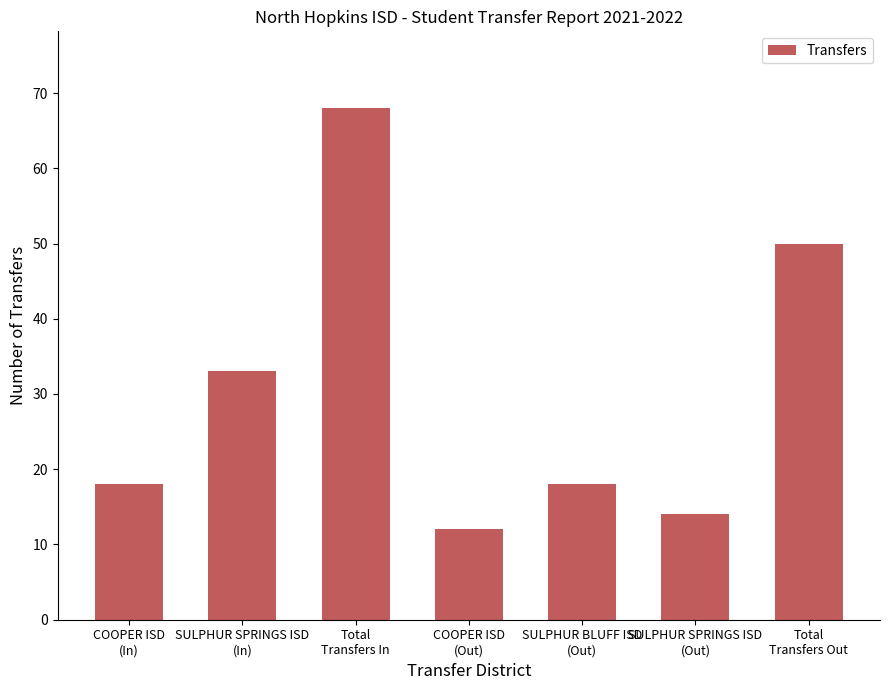

What is the approximate value at Total
Transfers In, to the nearest 5?

70